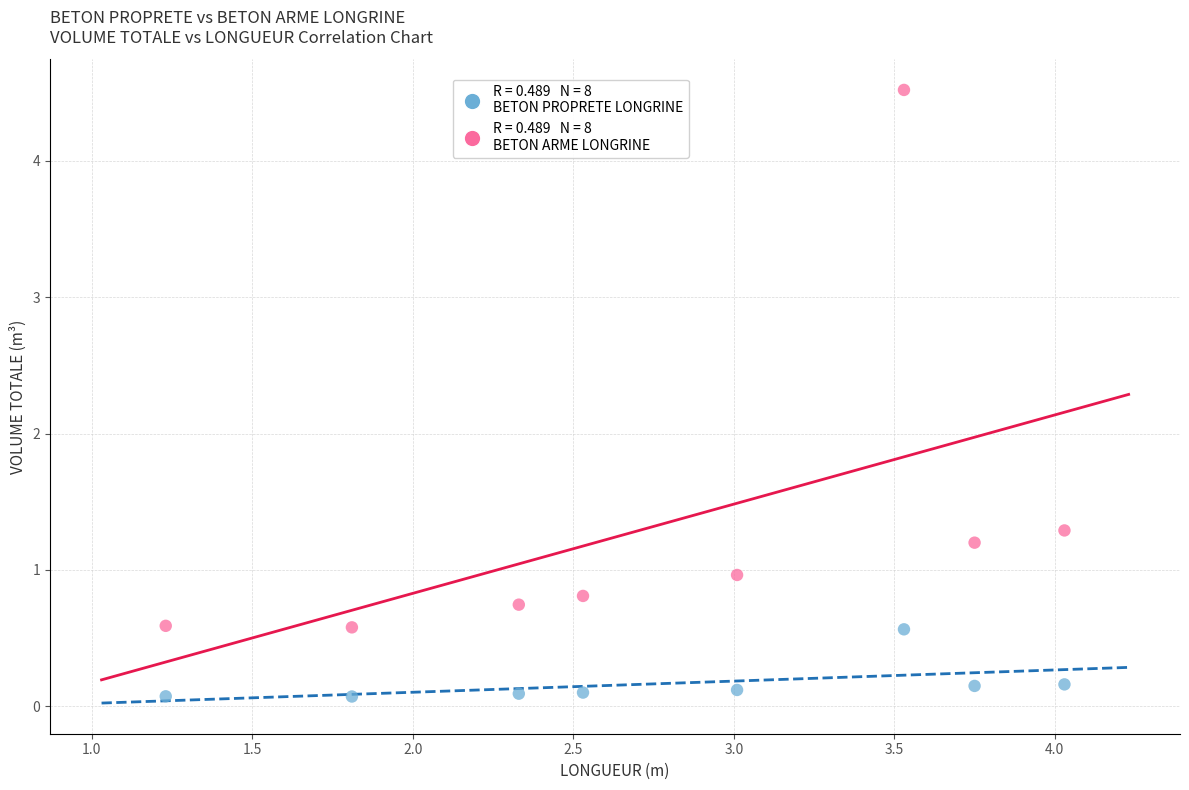

Across all data points, what is the range of Y values (max minus min)?

4.4